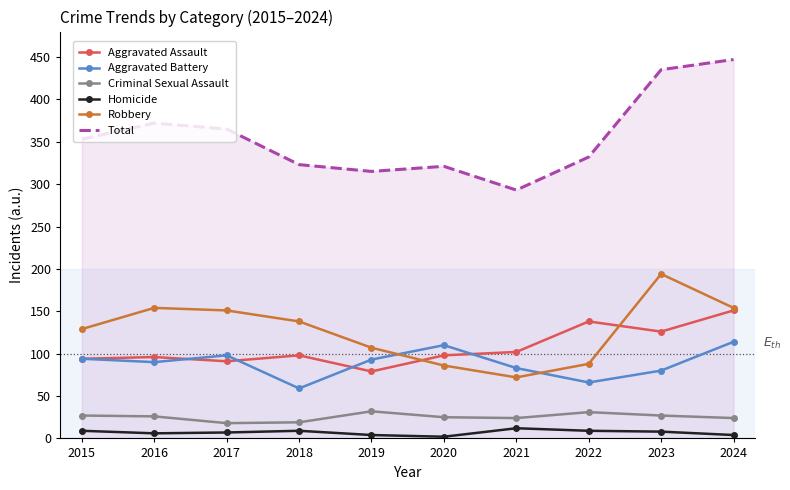

What are all the series names shown in the legend?

Aggravated Assault, Aggravated Battery, Criminal Sexual Assault, Homicide, Robbery, Total